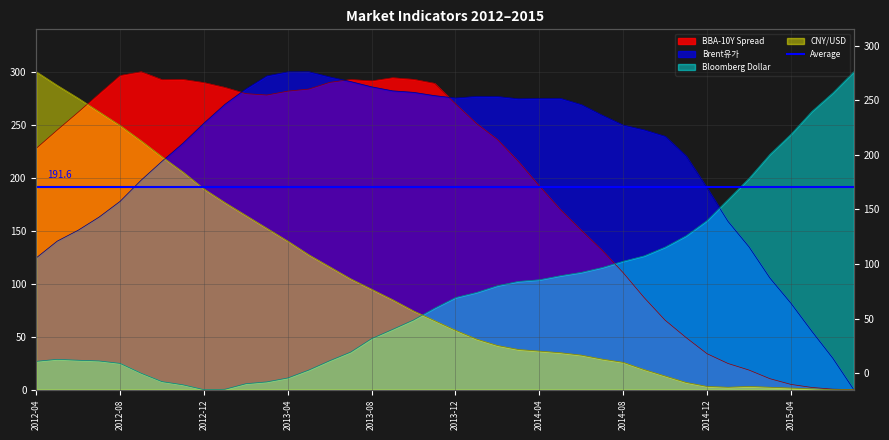

At 2012-09, list the series in order from largest to smallest.

BBA-10Y Spread, CNY/USD, Brent유가, Bloomberg dollar spot Index